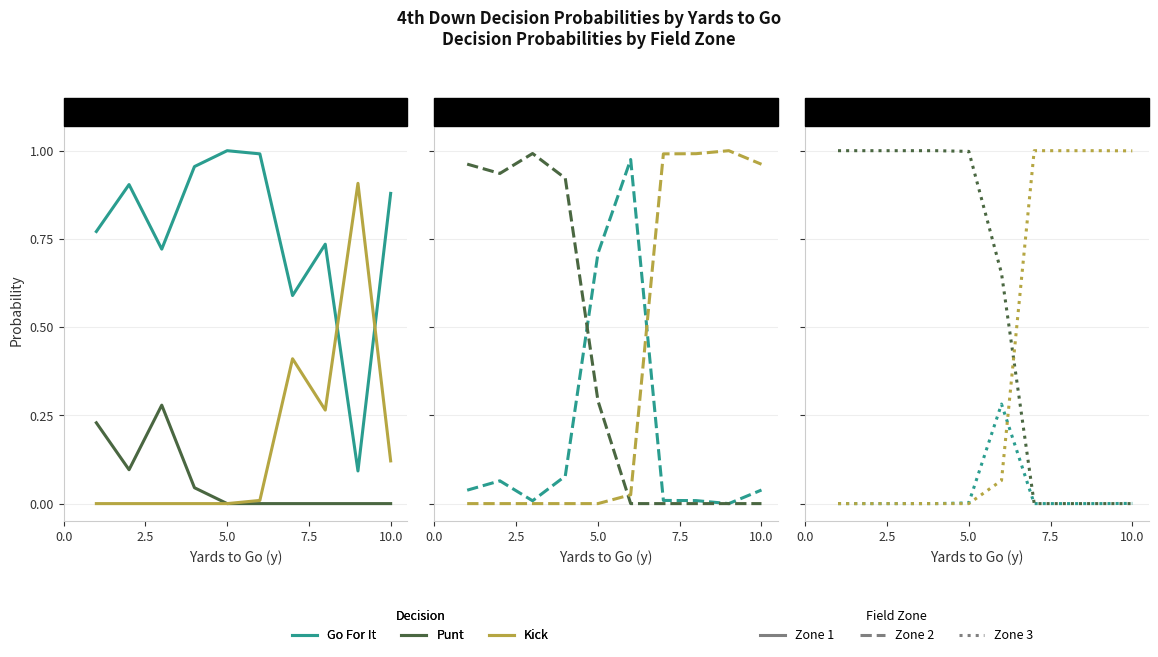

At which label is kick closest to 0?

1